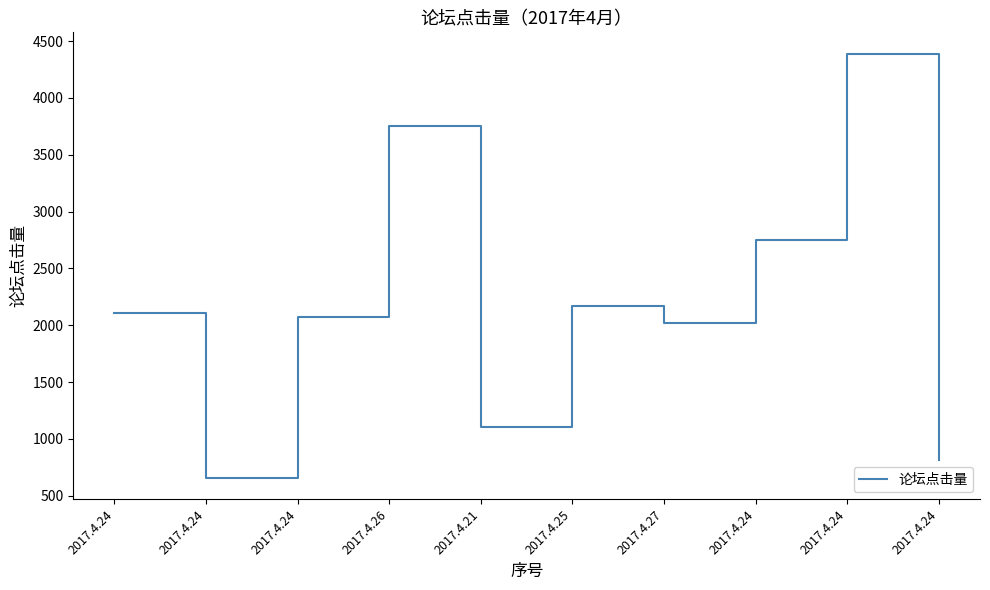

At which category does the chart reach its minimum across all series?

2017.4.24